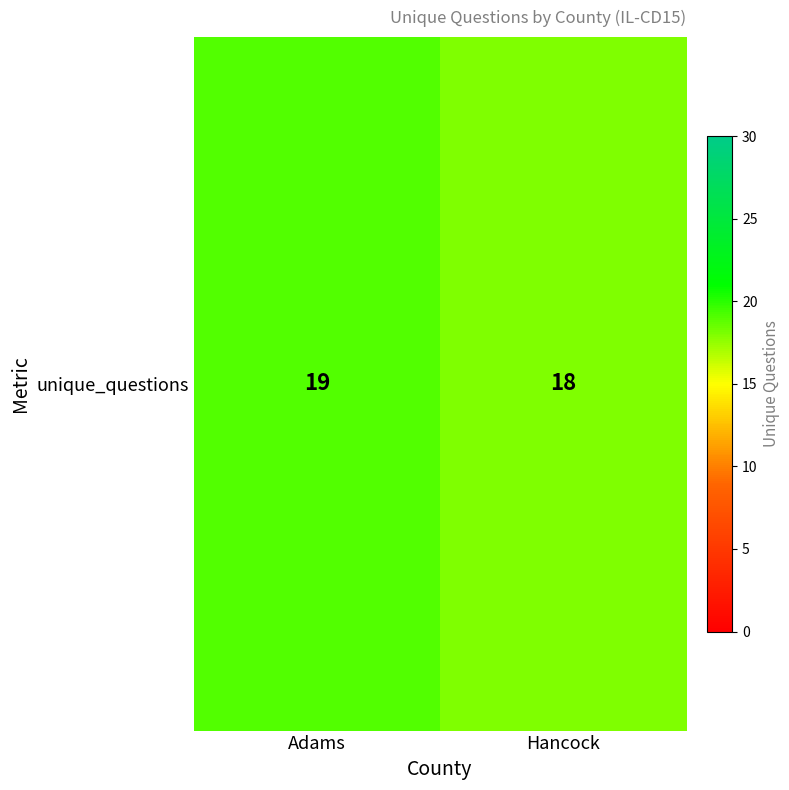

What is the smallest value displayed?

18